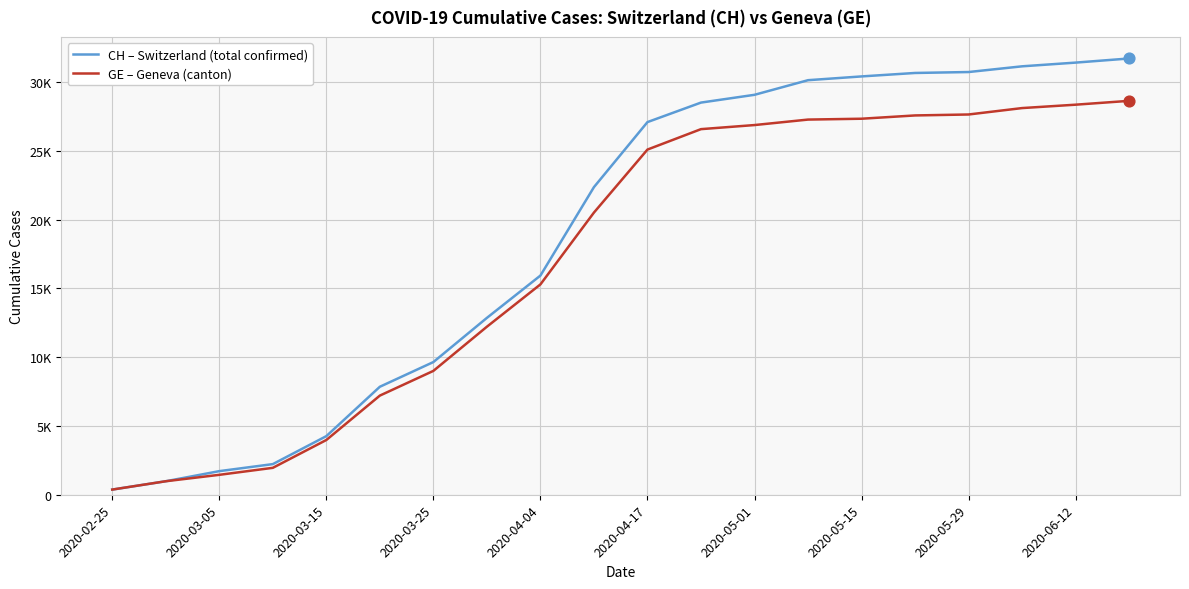

What are all the series names shown in the legend?

CH – Switzerland (total confirmed), GE – Geneva (canton)